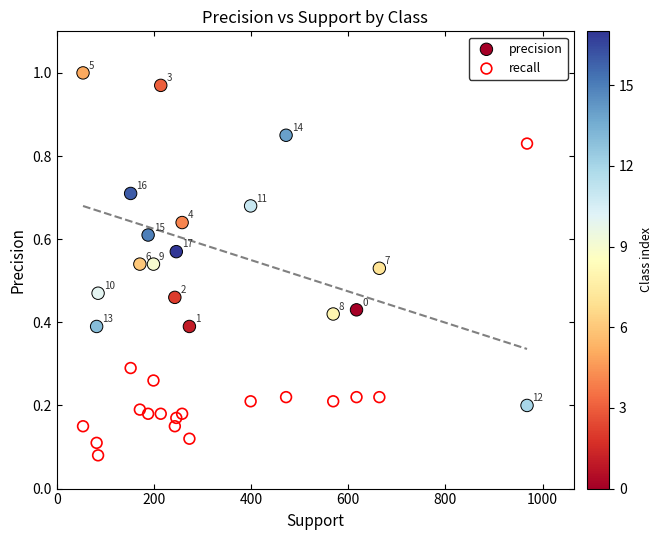

Which series contains the highest Y value?

precision